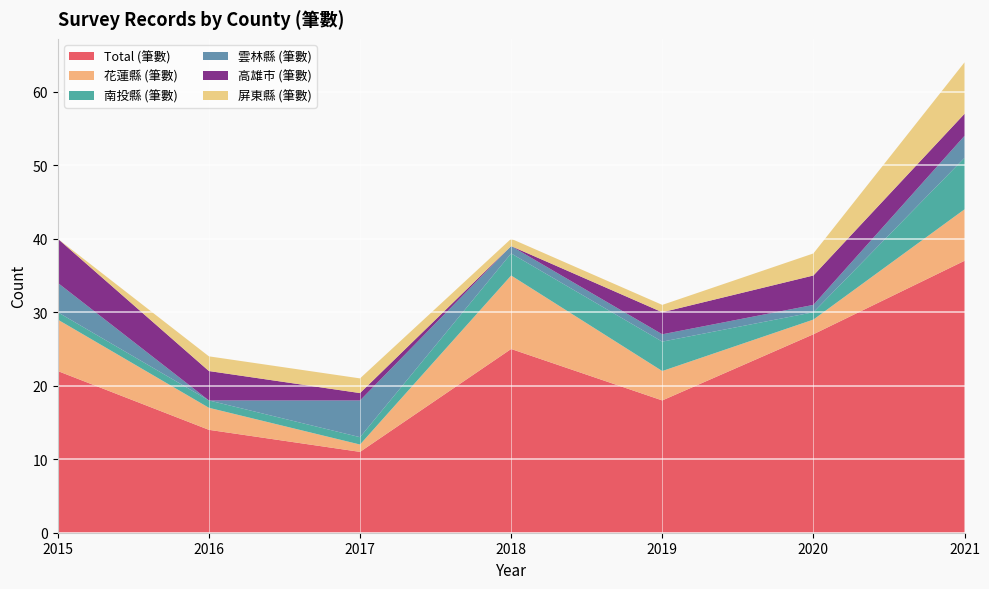

Reading left to right, transcribe all the data shown in this chart.

Total (筆數): 22	14	11	25	18	27	37
花蓮縣 (筆數): 7	3	1	10	4	2	7
南投縣 (筆數): 1	1	1	3	4	1	7
雲林縣 (筆數): 4	0	5	1	1	1	3
高雄市 (筆數): 6	4	1	0	3	4	3
屏東縣 (筆數): 0	2	2	1	1	3	7